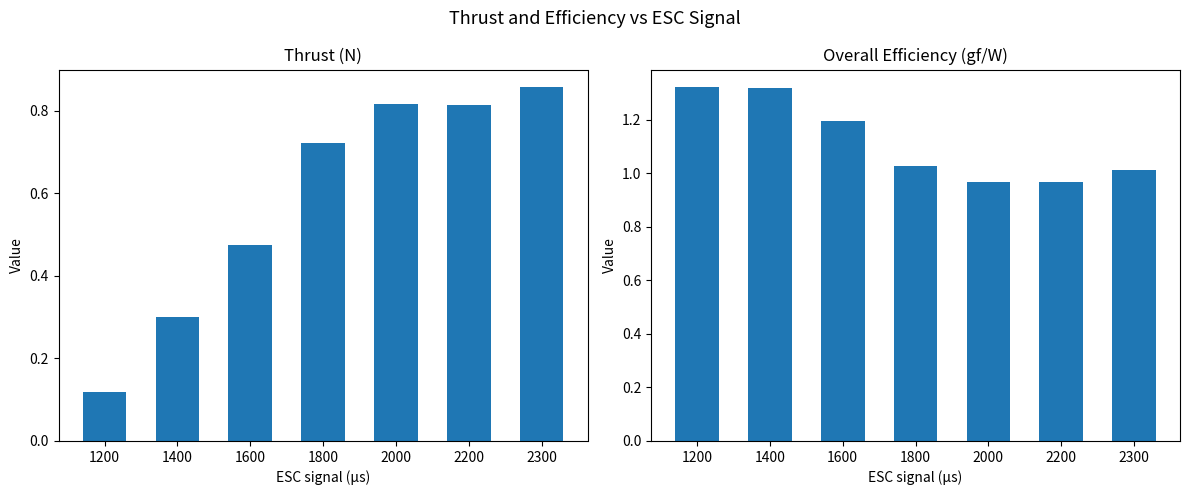

What is the value of the Overall Efficiency (gf/W) bar at the 7th from the left?

1.0